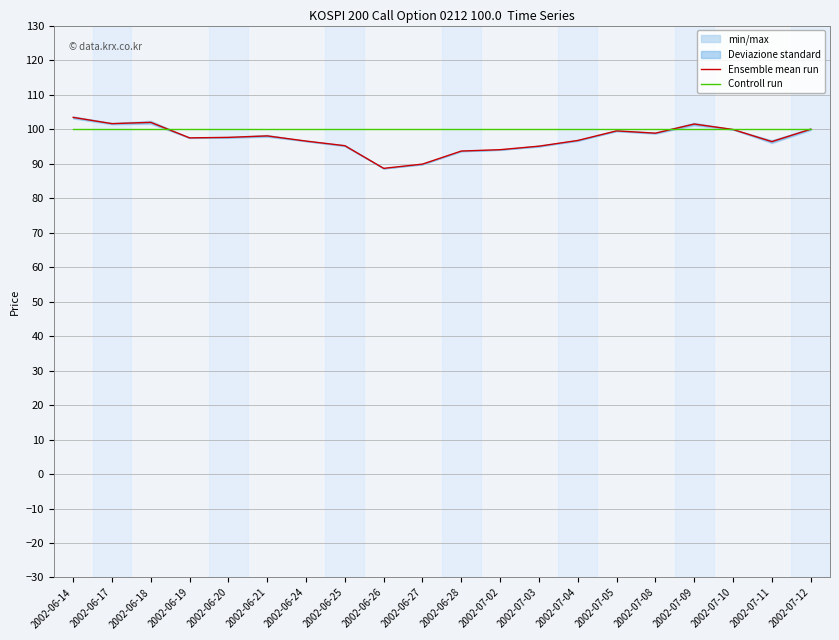

How many lines are shown in the chart?

2